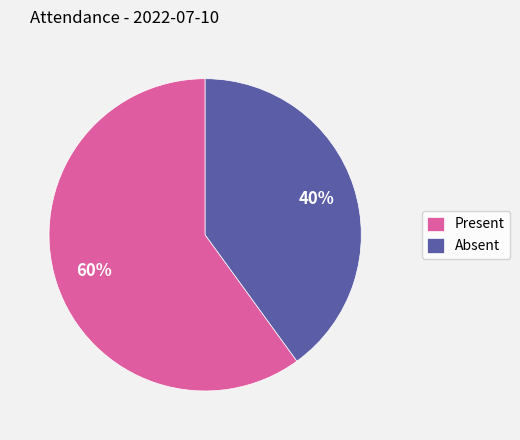

How many segments does this pie chart have?

2